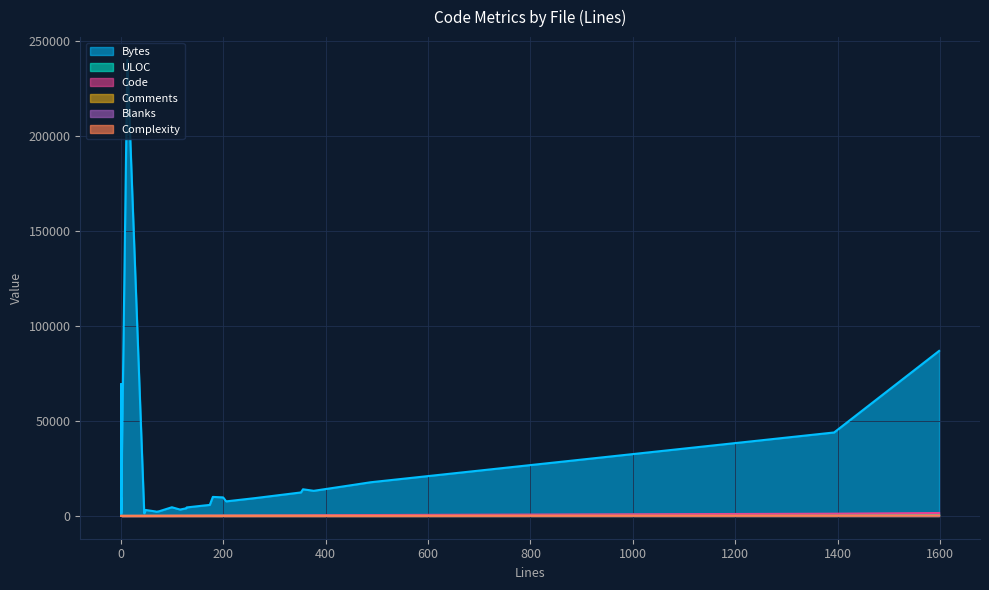

What is the difference between the Blanks values at 35 and 9?

3